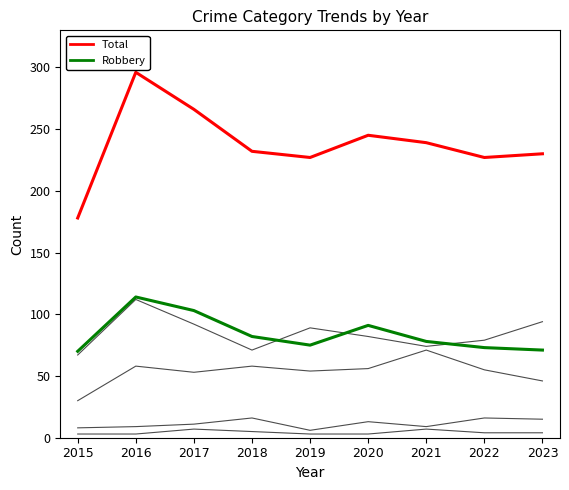

Is this an area chart (filled region under the line)?

No